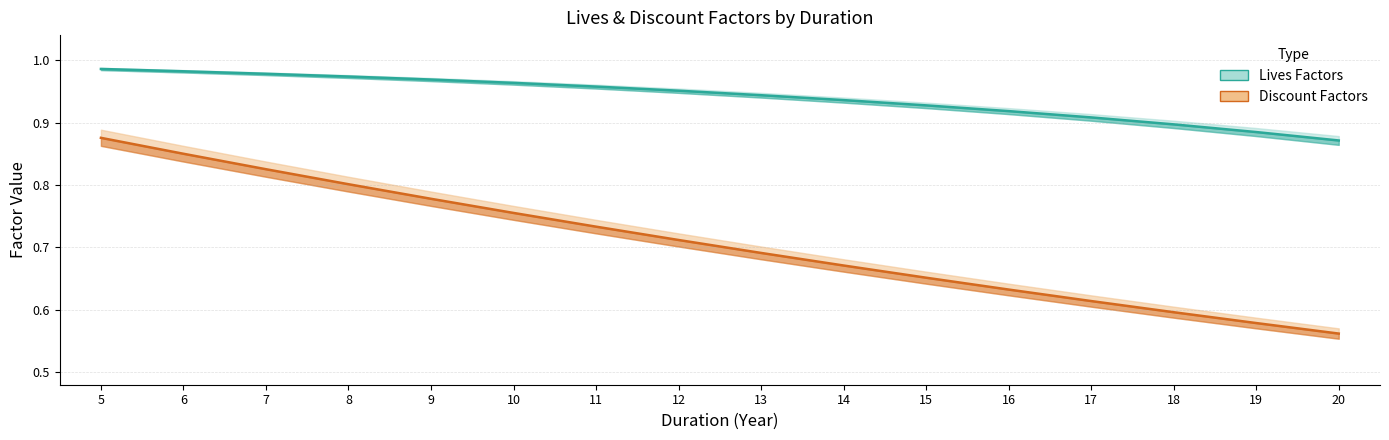

What is the value of the LIVES_ED point at the 9th from the left?

0.9